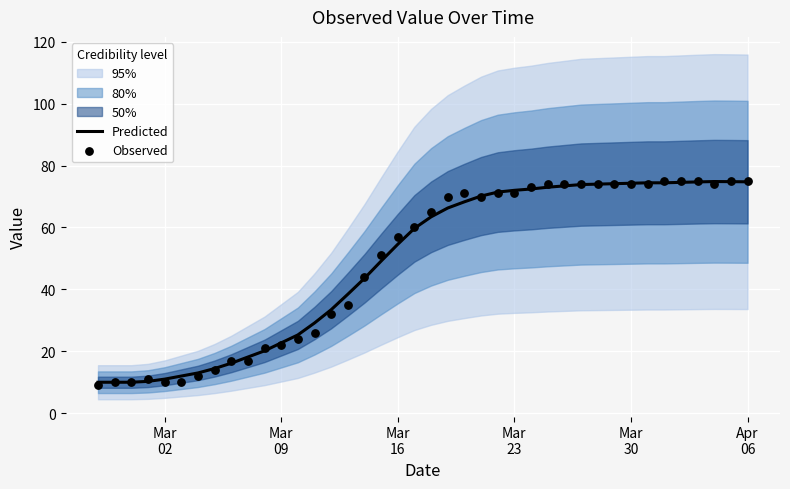

What is the maximum value for Predicted?

74.8